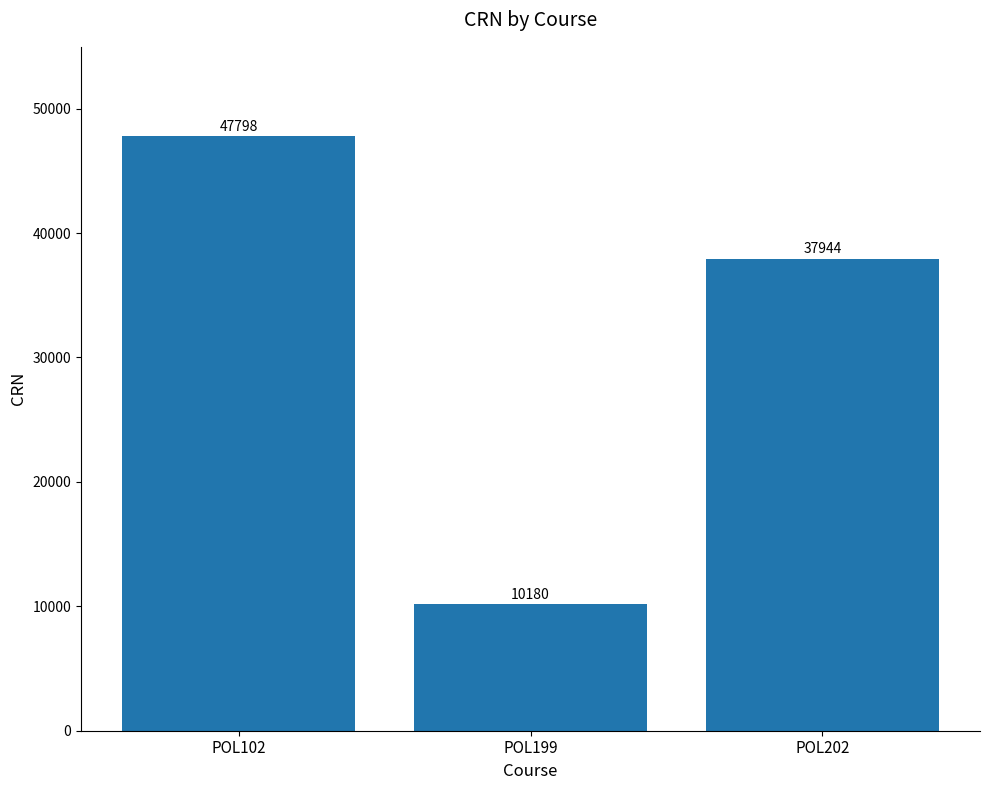

How many series are shown in this chart?

1